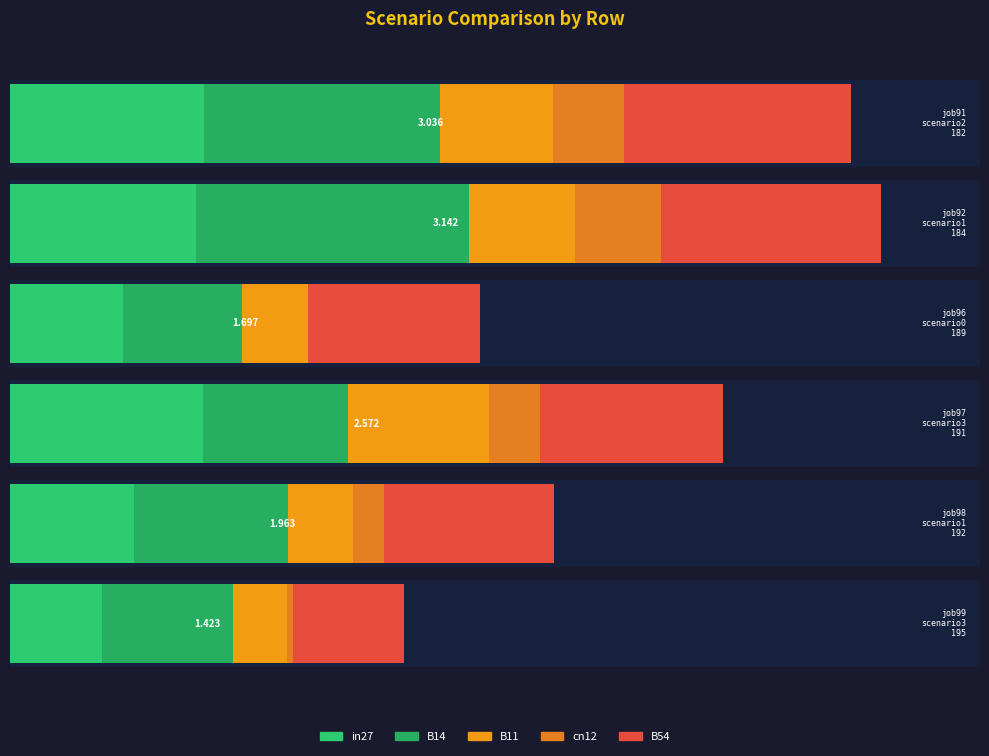

What is the average value of the job92_scenario1_184 series?

0.6